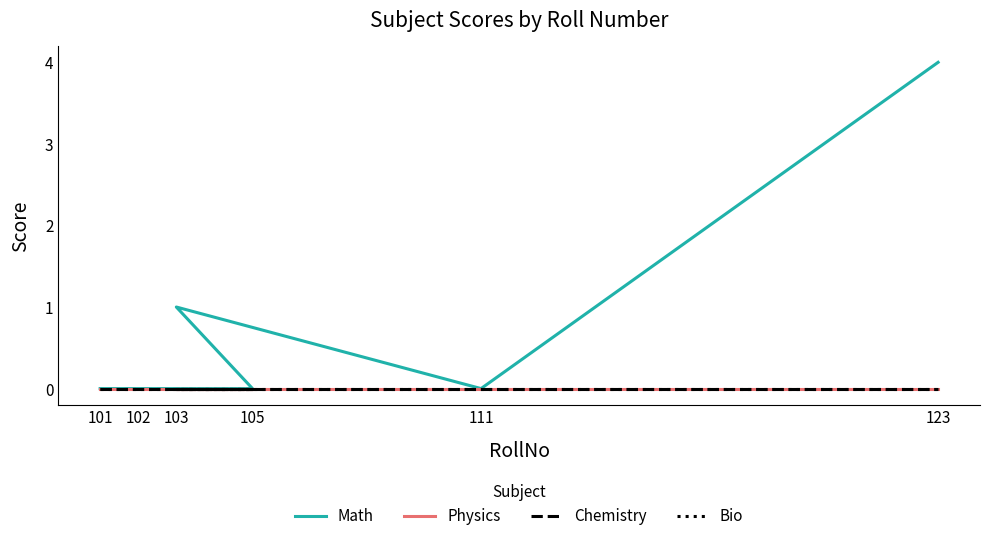

True or false: Physics and Bio intersect in this chart.

False